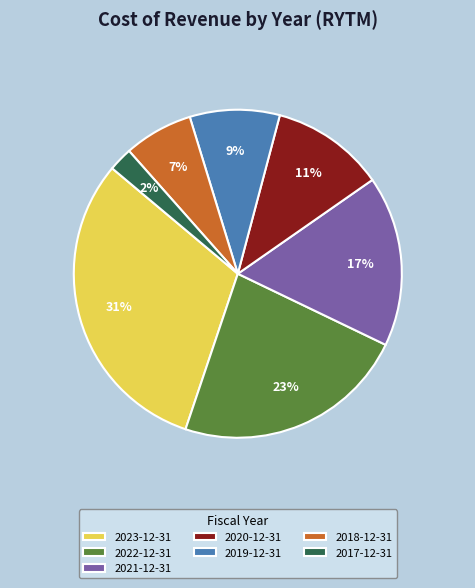

Does 2019-12-31 represent more than half of the total?

No